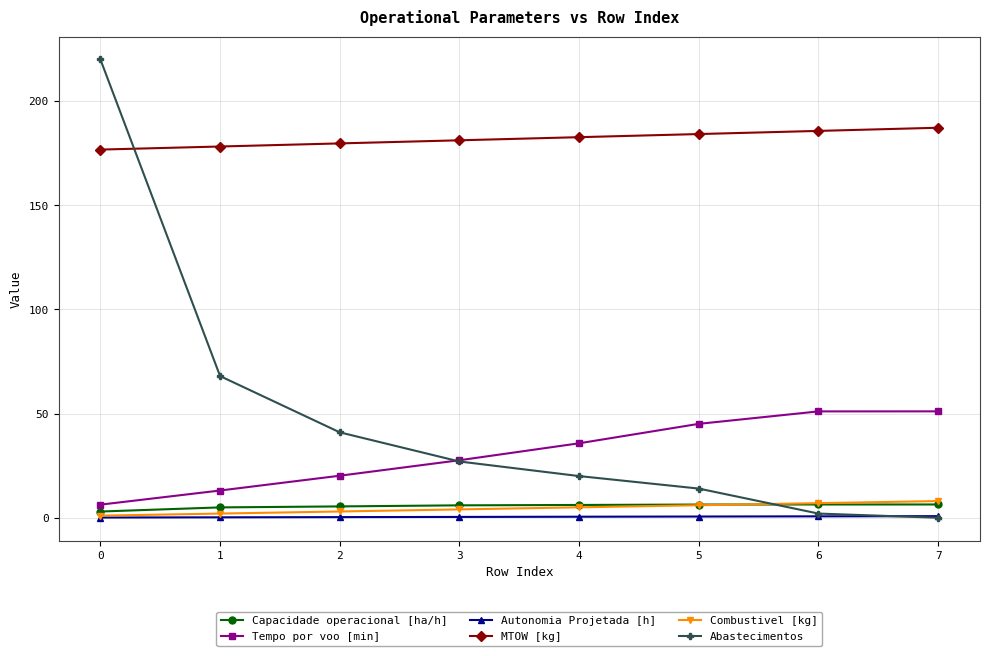

Does the chart display data point markers on the line(s)?

Yes